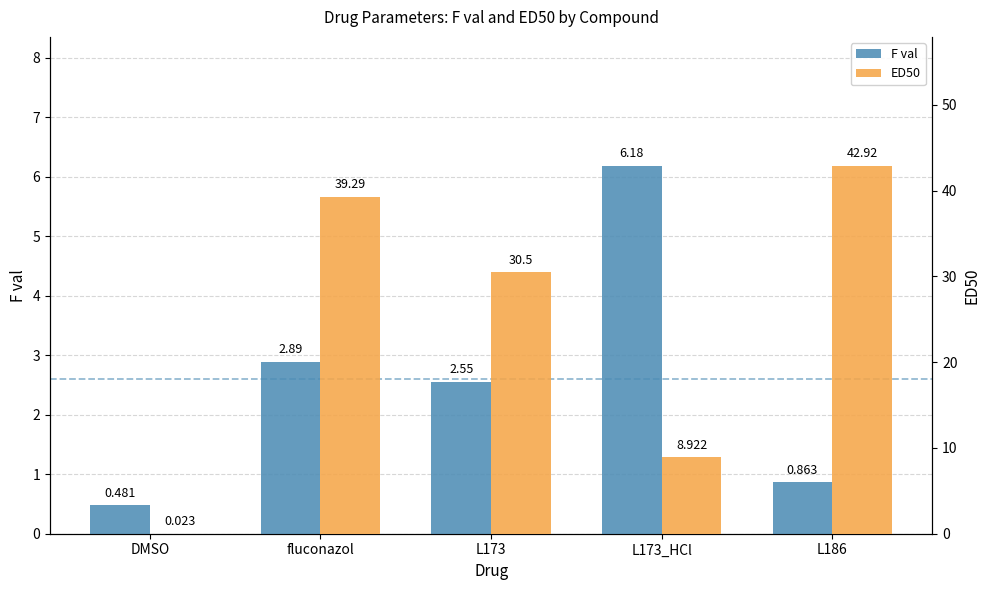

Which category has the highest value in the ED50 series?

L186